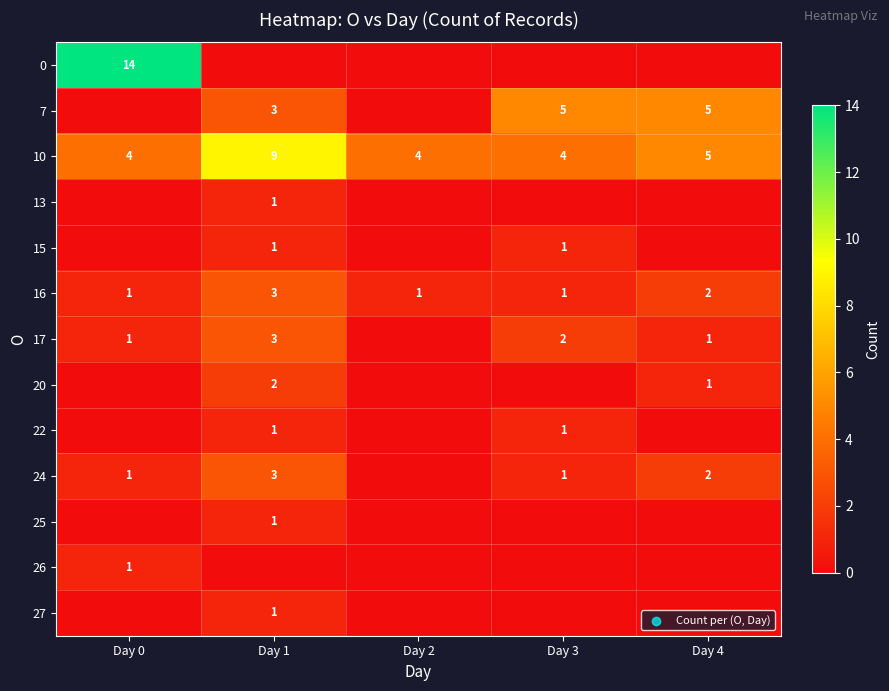

What is the sum of the 16 values at Day 0 and Day 4?

3